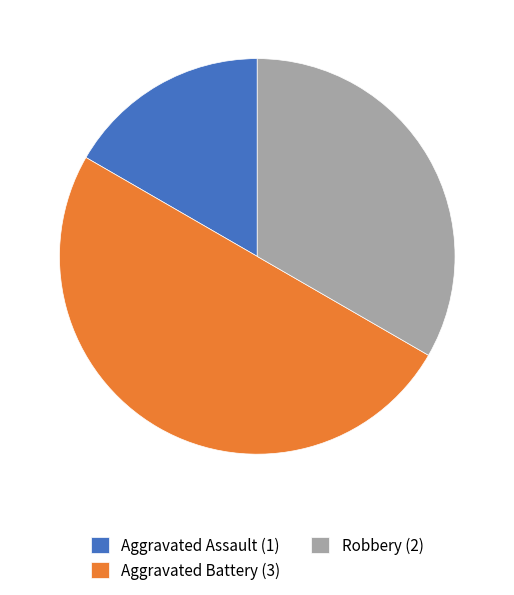

Approximately how many times larger is the value at Robbery (2) compared to Aggravated Assault (1)?

2.0